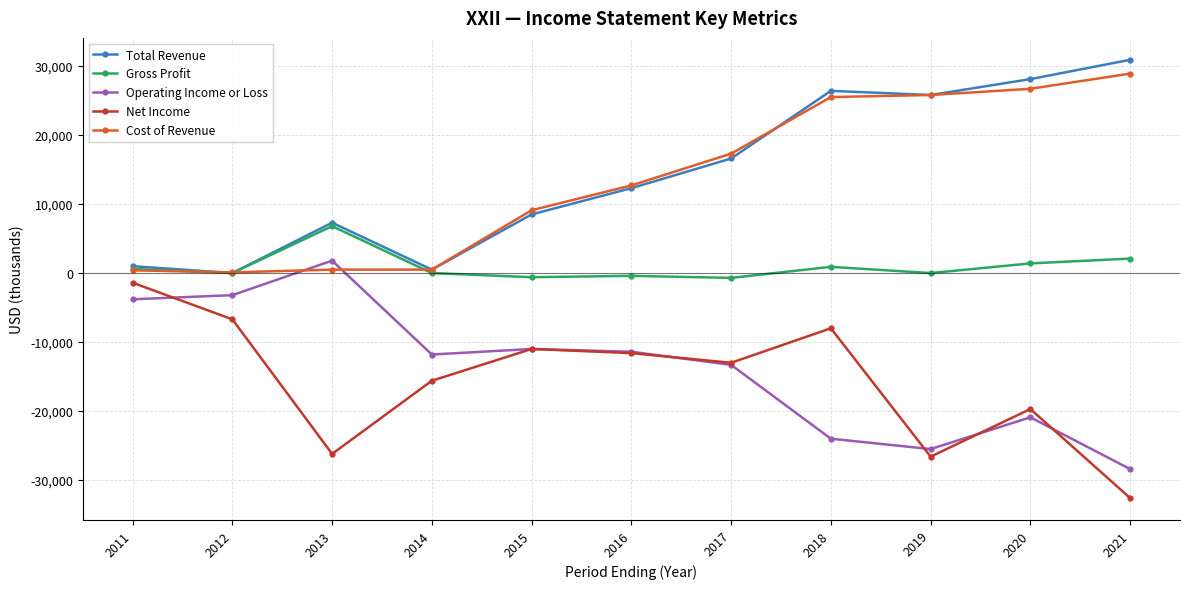

Is it true that Cost of Revenue equals 500 at 2014?

True